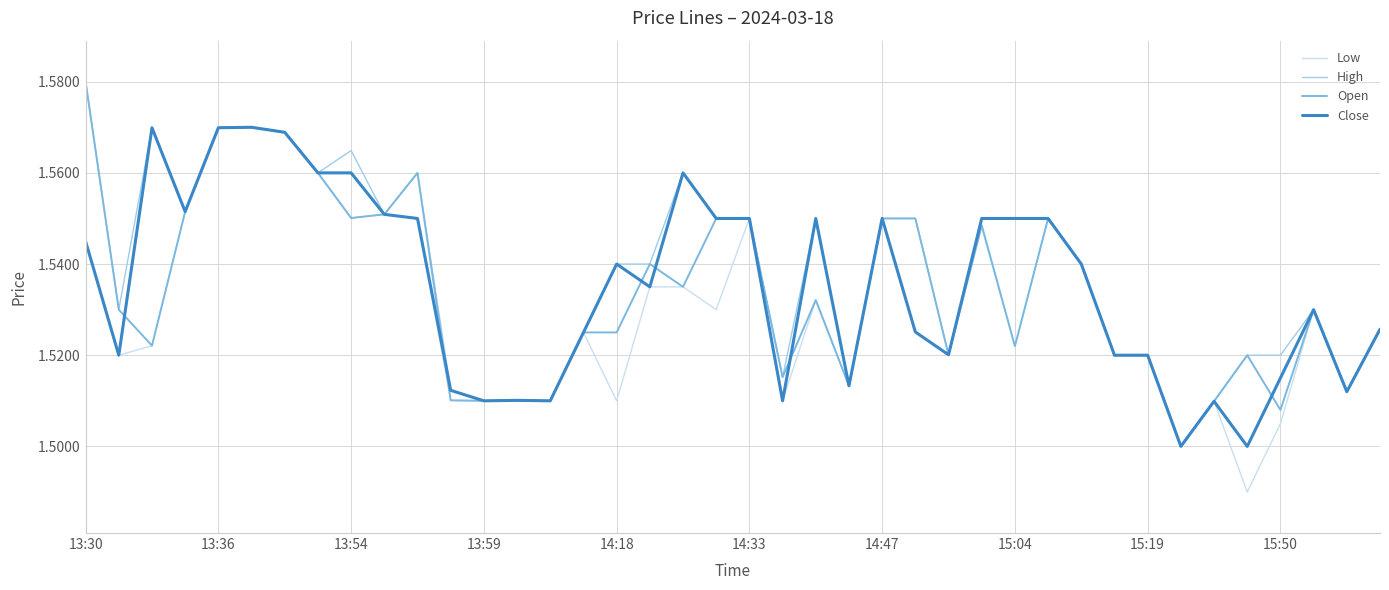

What are all the series names shown in the legend?

Low, High, Open, Close